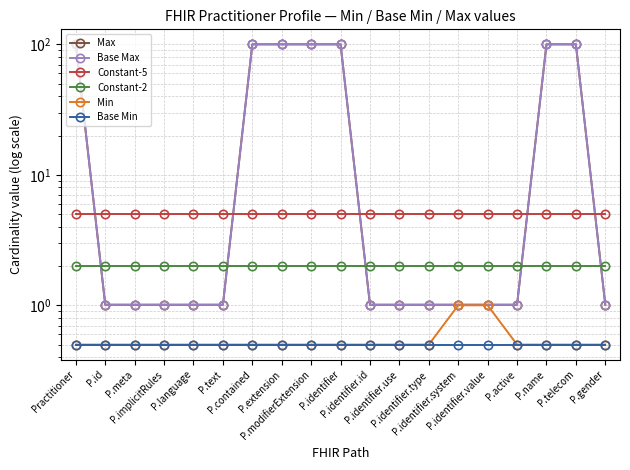

True or false: Max has a value of 1.0 at P.identifier.type.

True